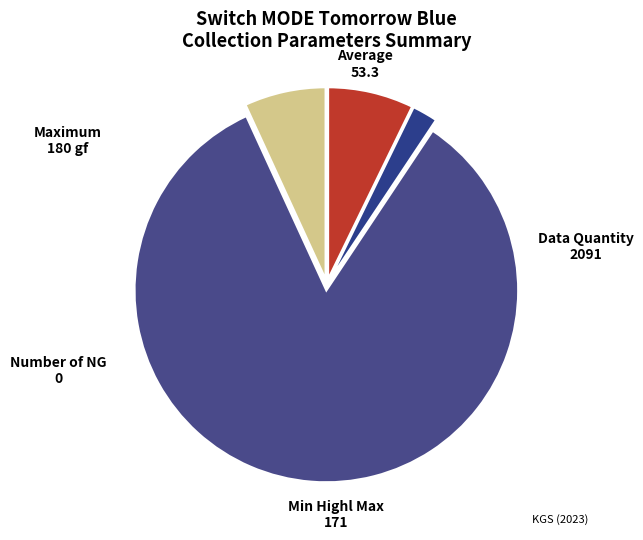

Is it true that Data Quantity is 79% of the pie?

False